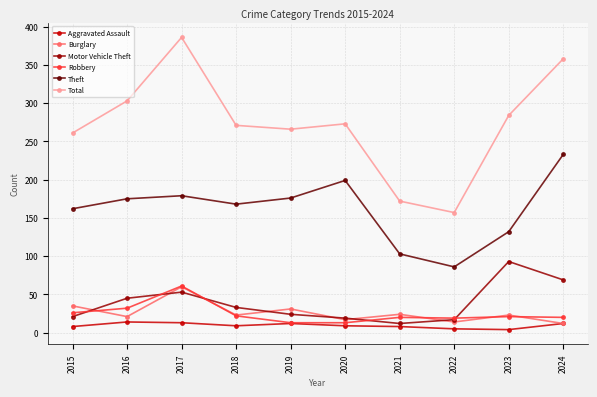

How many values in the Theft series are below 175?

5